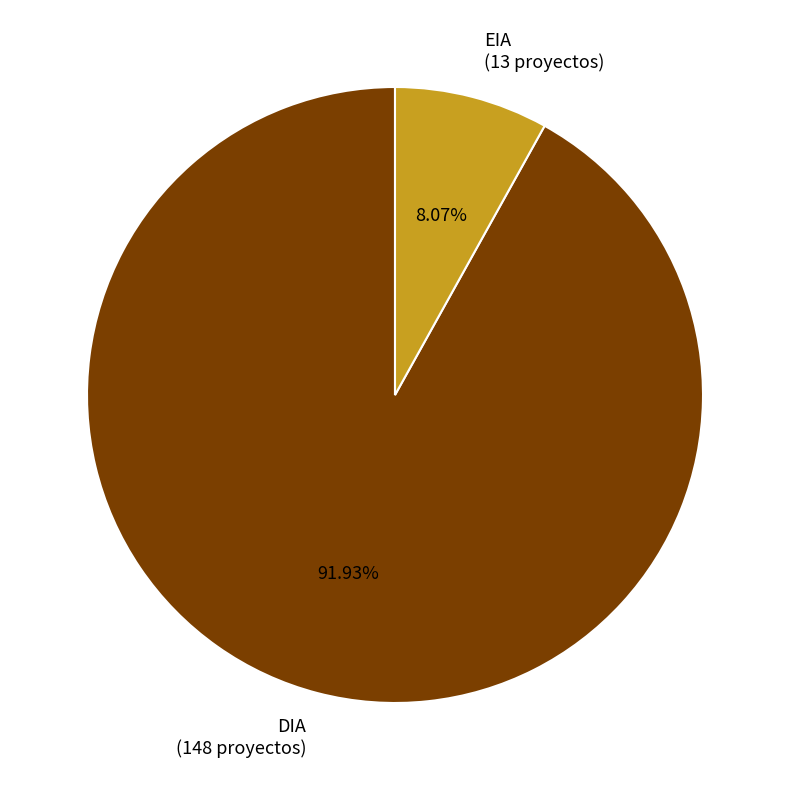

What percentage is NOT represented by DIA?

8.1%